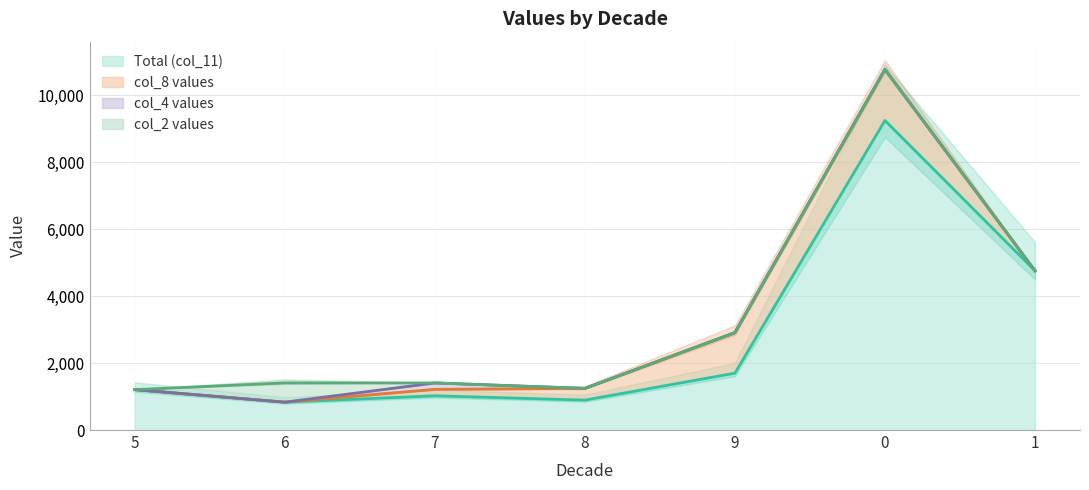

Is the value of col_4 at 5 greater than the value of col_11 at 5?

No